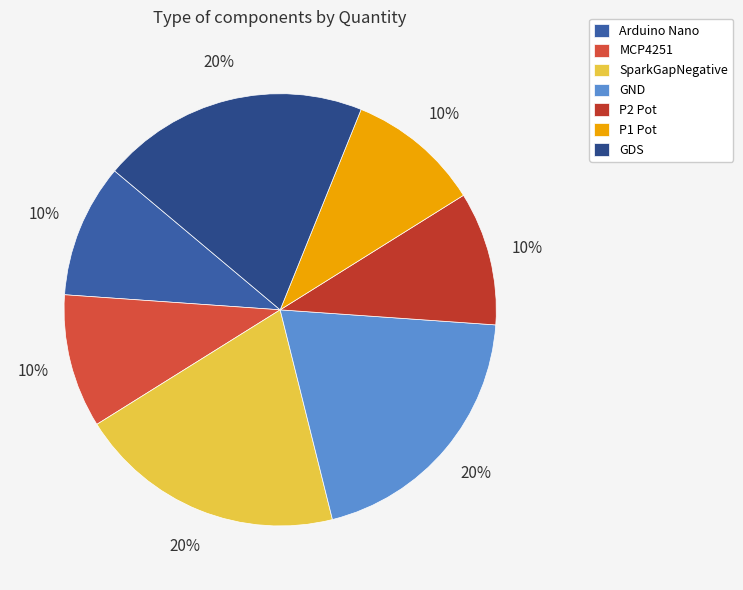

Does any single category account for the majority?

No